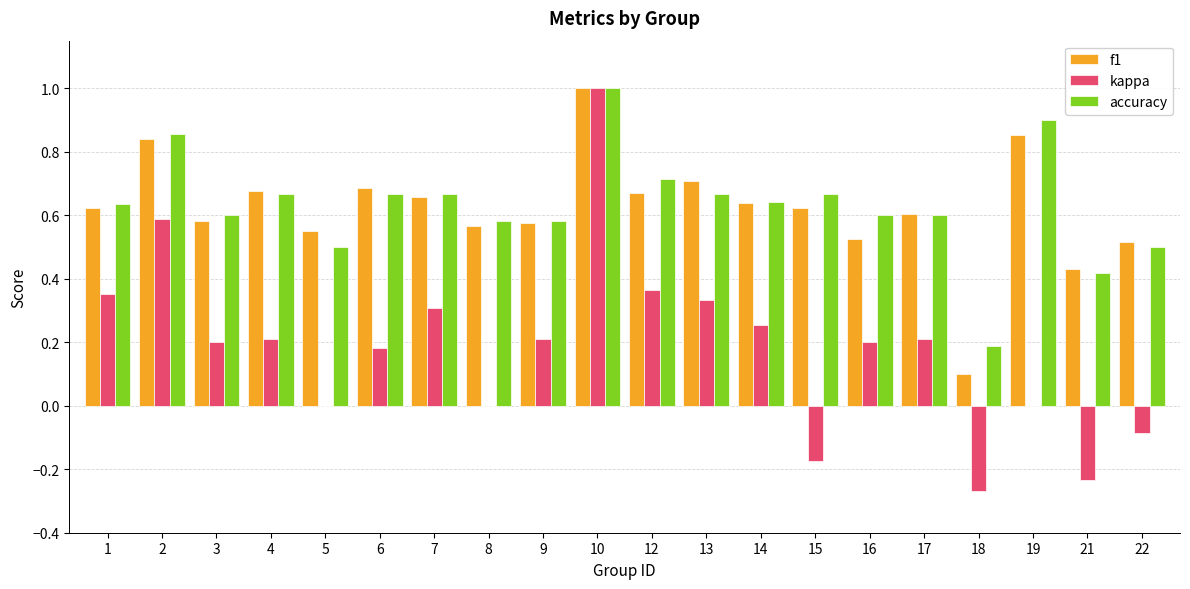

What are all the series names shown in the legend?

f1, kappa, accuracy